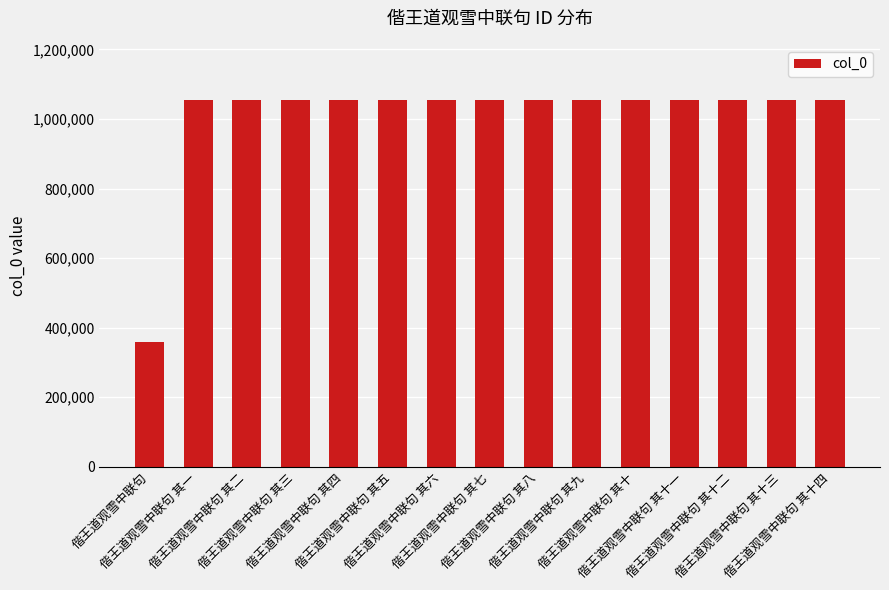

What is the greatest value displayed?

1055002